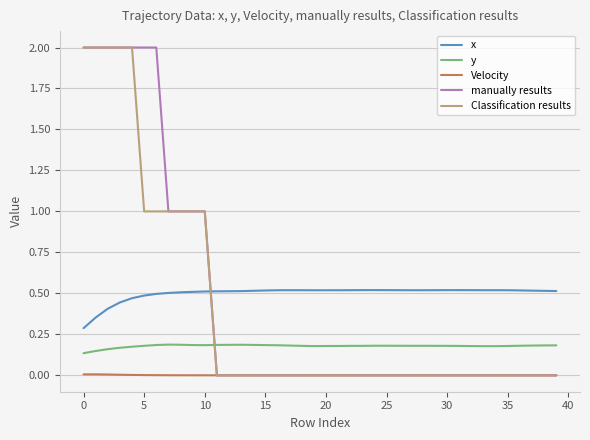

True or false: y and manually results intersect in this chart.

True